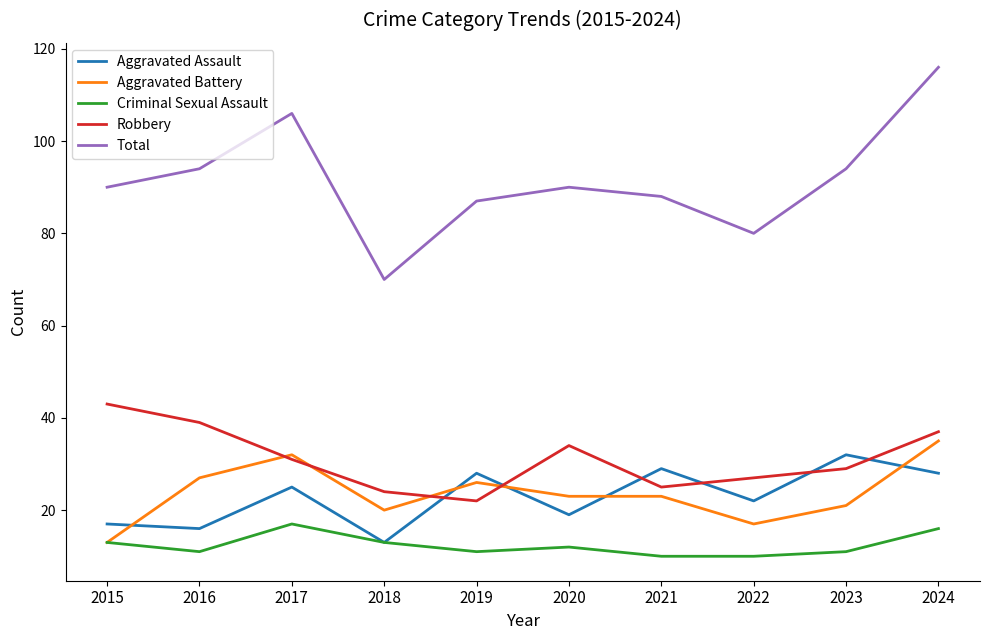

Reading left to right, extract all data points from this chart.

Aggravated Assault: 2015=17	2016=16	2017=25	2018=13	2019=28	2020=19	2021=29	2022=22	2023=32	2024=28
Aggravated Battery: 2015=13	2016=27	2017=32	2018=20	2019=26	2020=23	2021=23	2022=17	2023=21	2024=35
Criminal Sexual Assault: 2015=13	2016=11	2017=17	2018=13	2019=11	2020=12	2021=10	2022=10	2023=11	2024=16
Robbery: 2015=43	2016=39	2017=31	2018=24	2019=22	2020=34	2021=25	2022=27	2023=29	2024=37
Total: 2015=90	2016=94	2017=106	2018=70	2019=87	2020=90	2021=88	2022=80	2023=94	2024=116